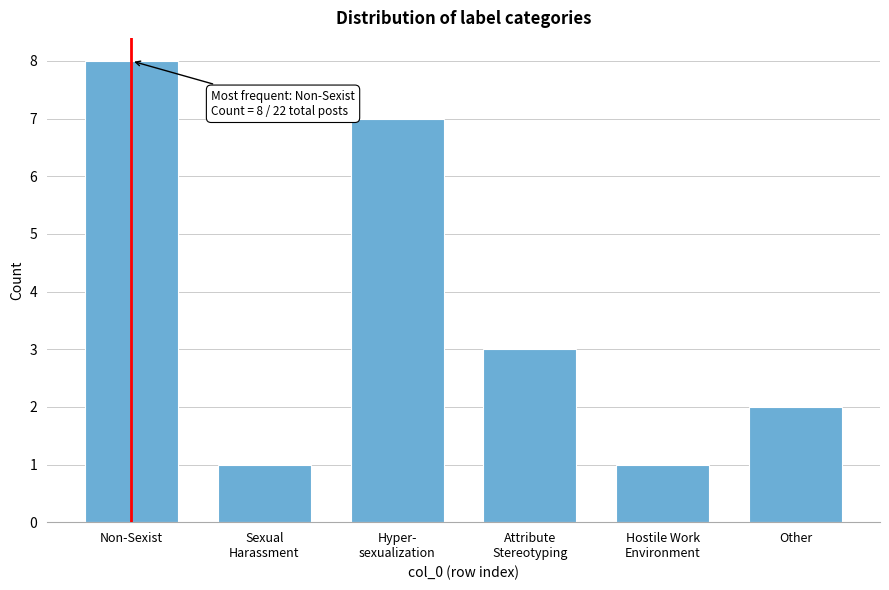

Reading left to right, transcribe all the data shown in this chart.

8	1	7	3	1	2